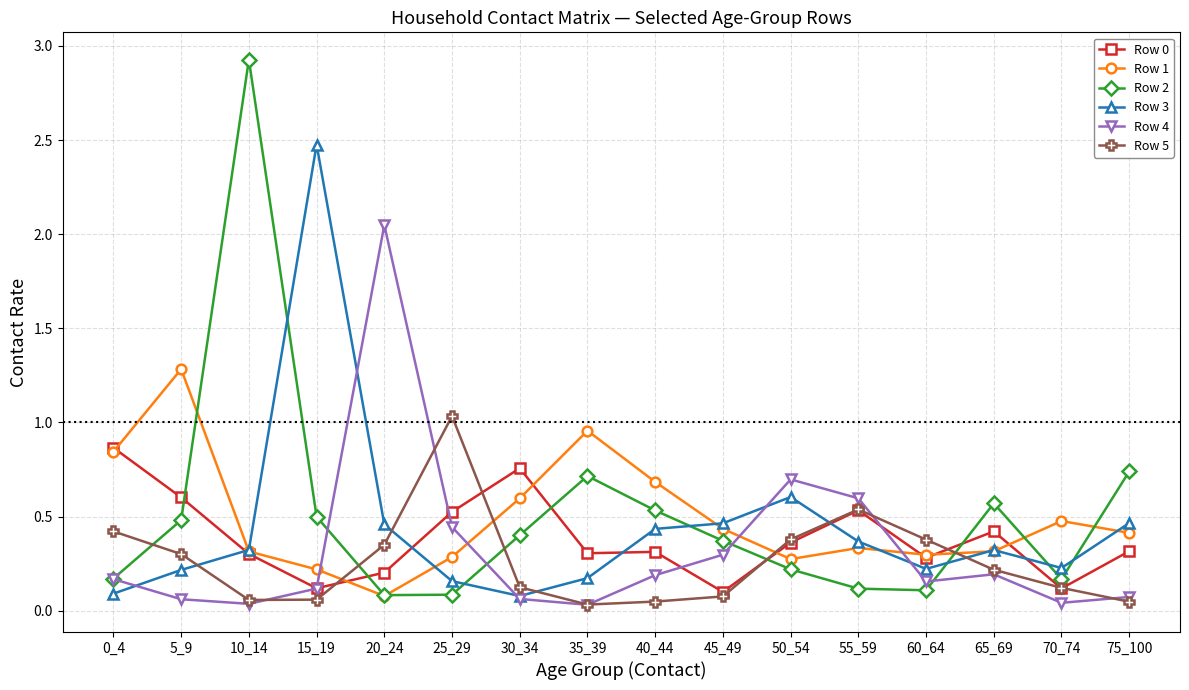

Between which two adjacent categories do Row 1 and Row 5 first intersect?

15_19 and 20_24